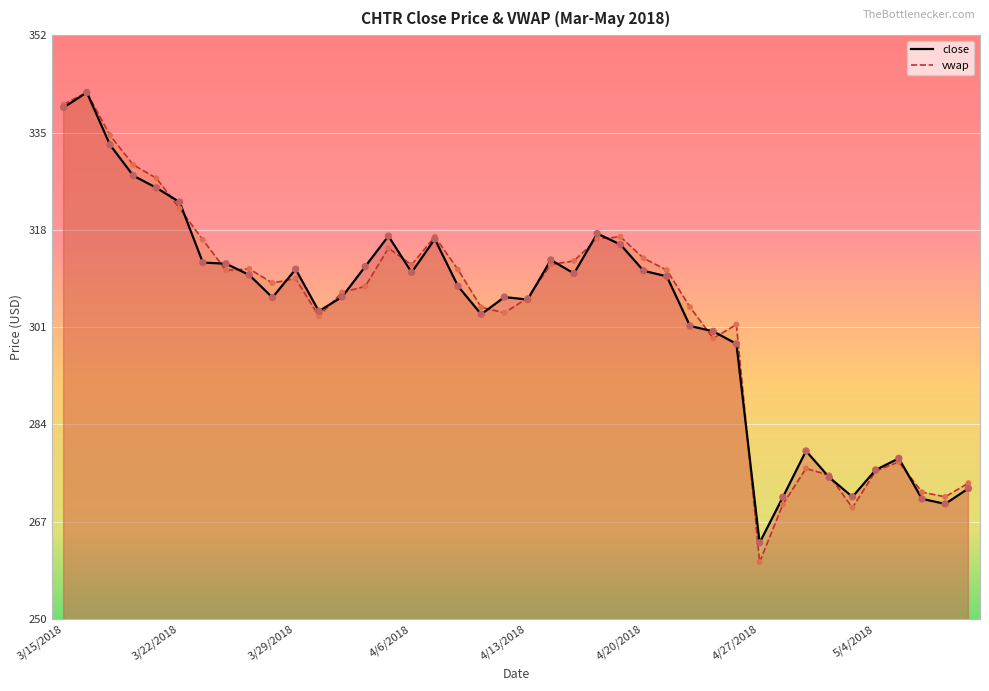

Which series contains the lowest Y value?

vwap